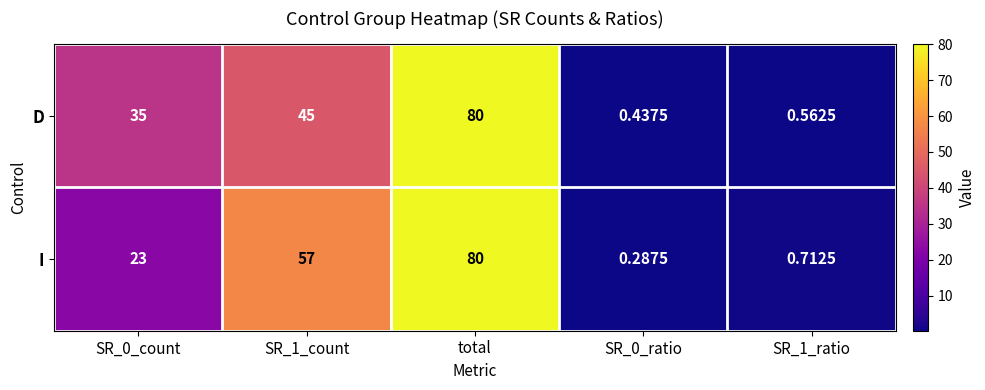

At which category is the sum across all series the highest?

total